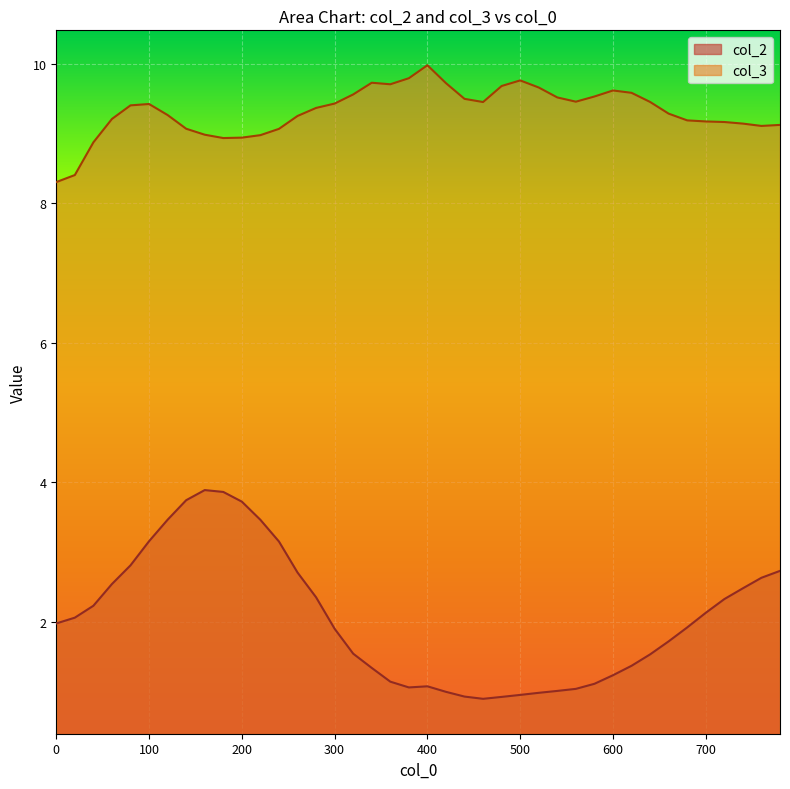

Where is col_3 nearest to the value 9?

160